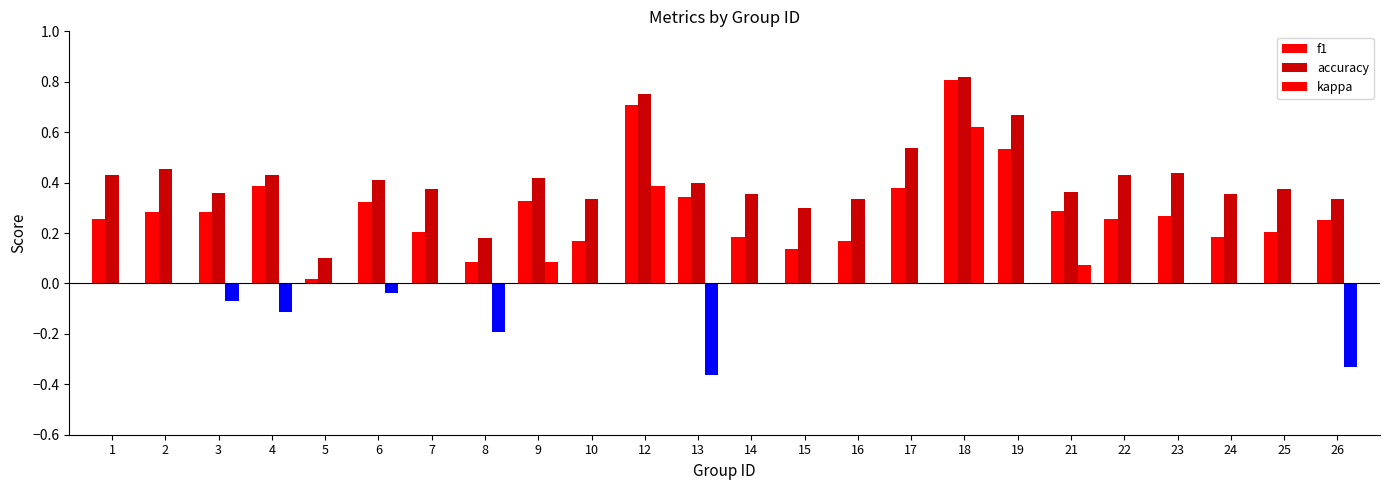

How many series are shown in this chart?

3